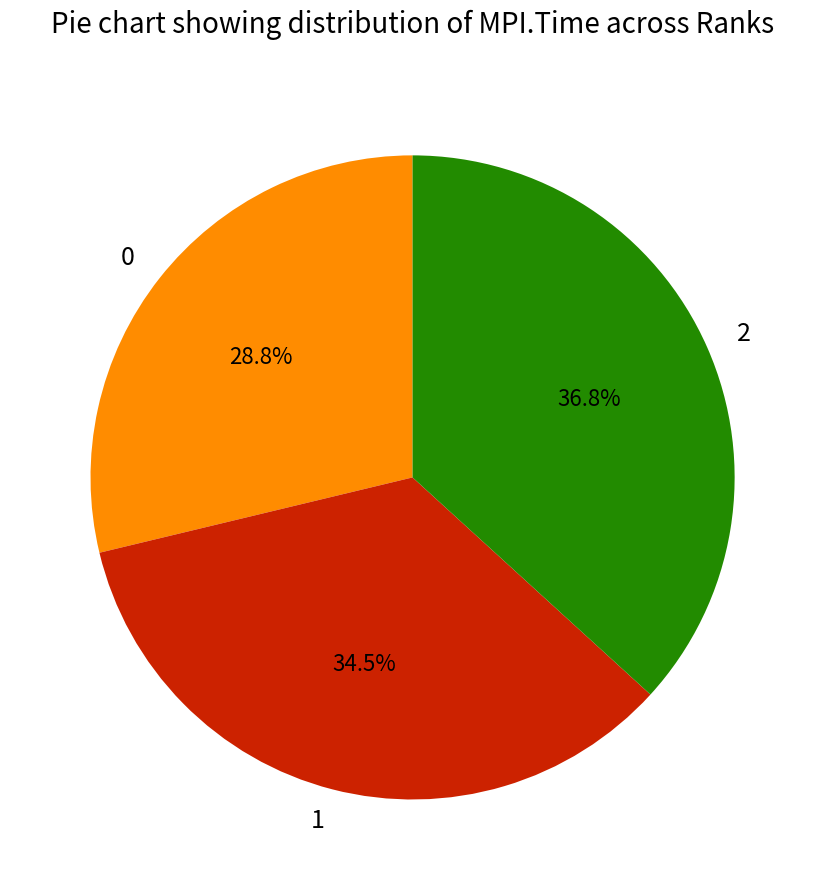

How many slices are in this pie chart?

3